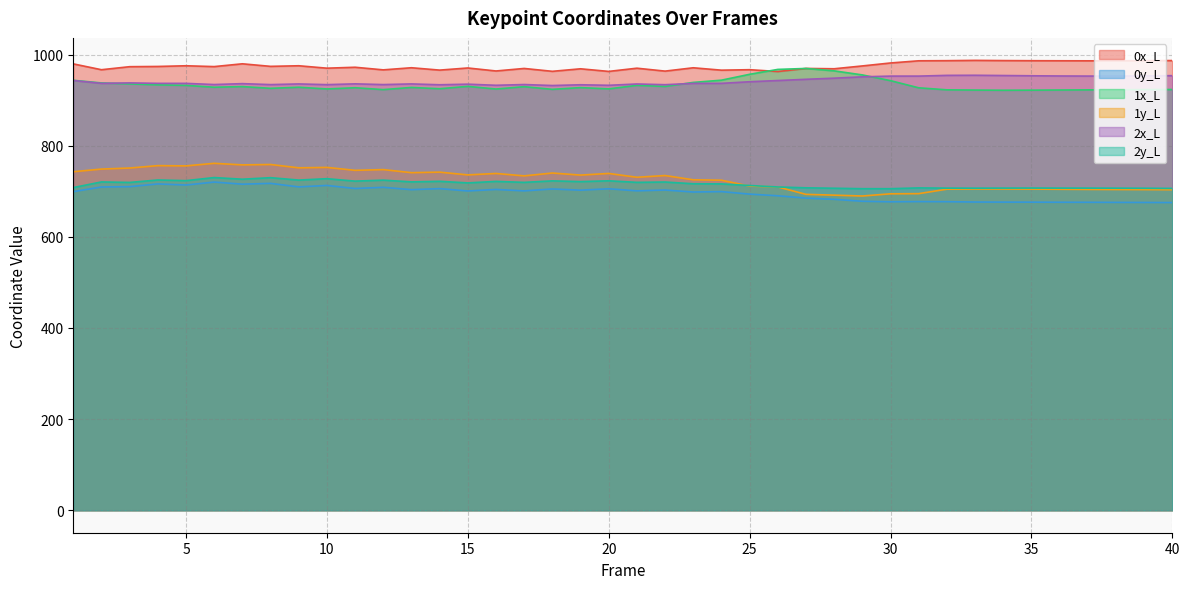

Which series has the largest total across all categories?

0x_L